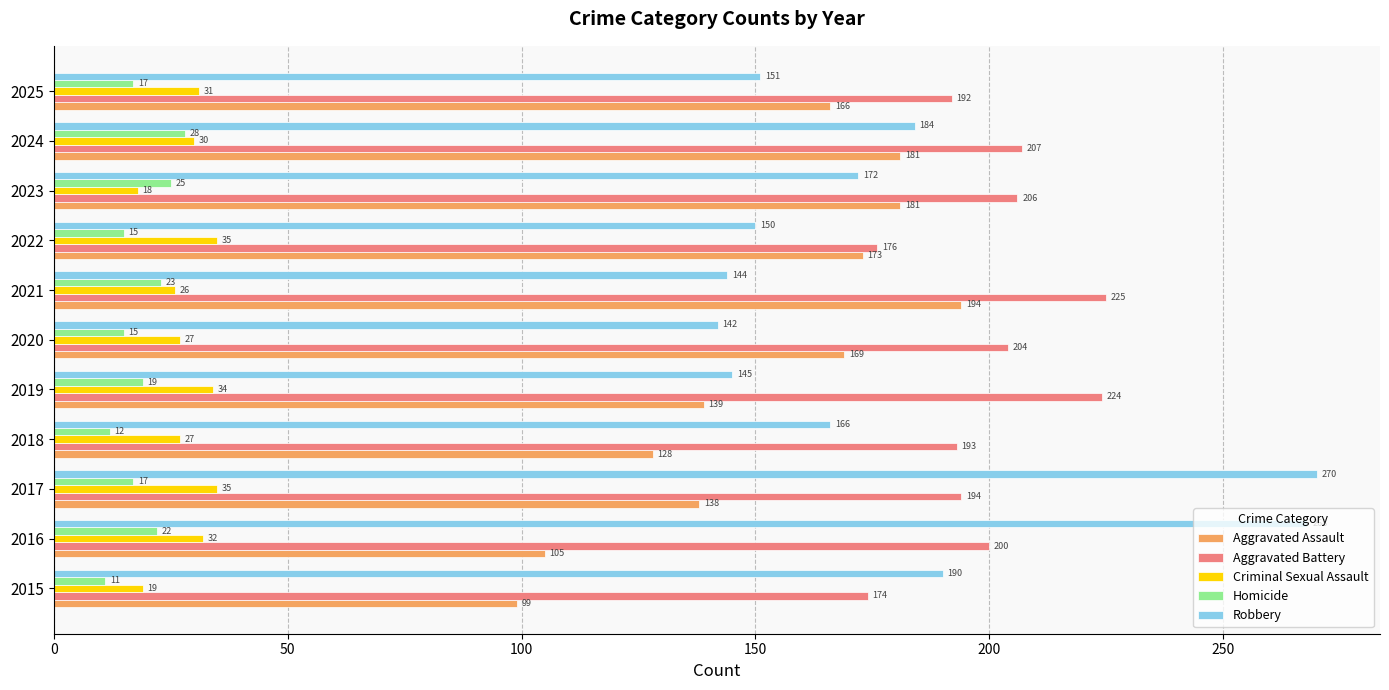

Count the number of data series in this chart.

5